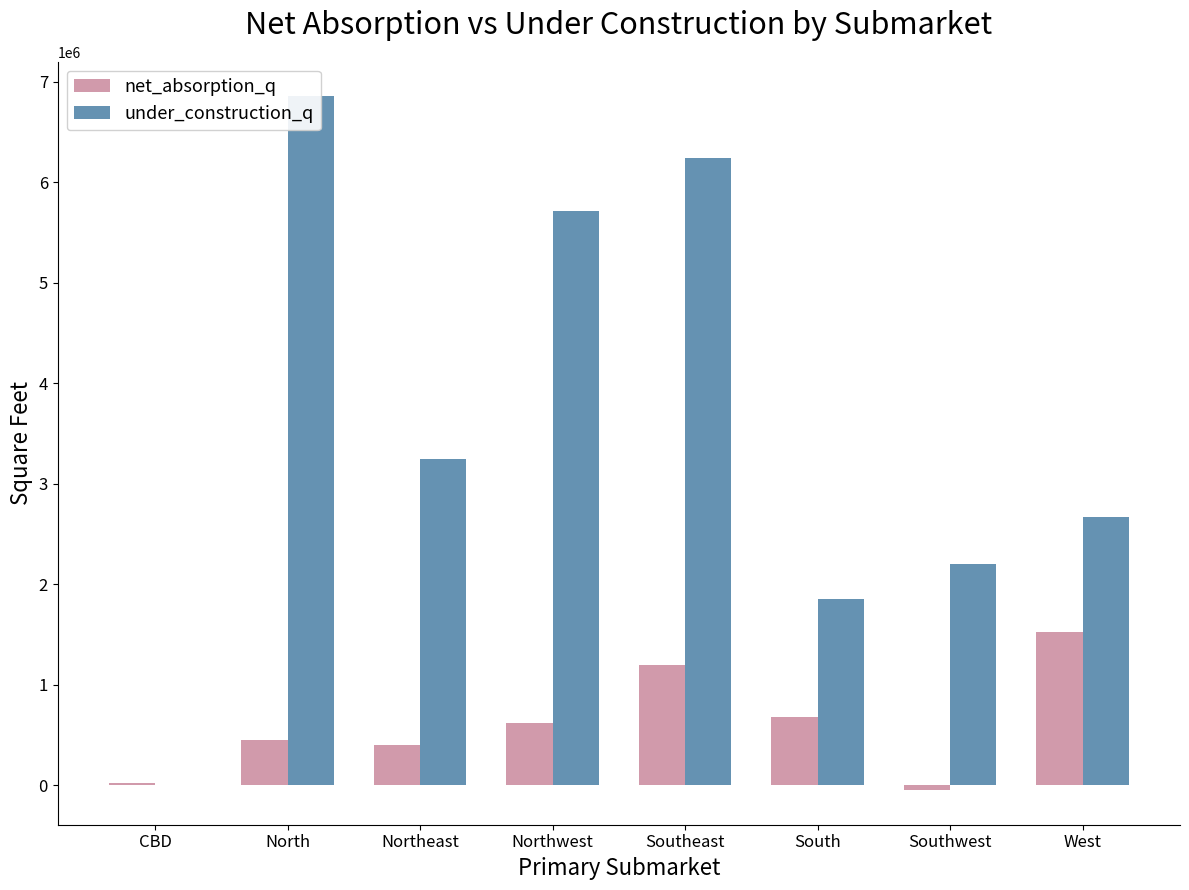

True or false: net_absorption_q has a value of 405204 at Northeast.

True